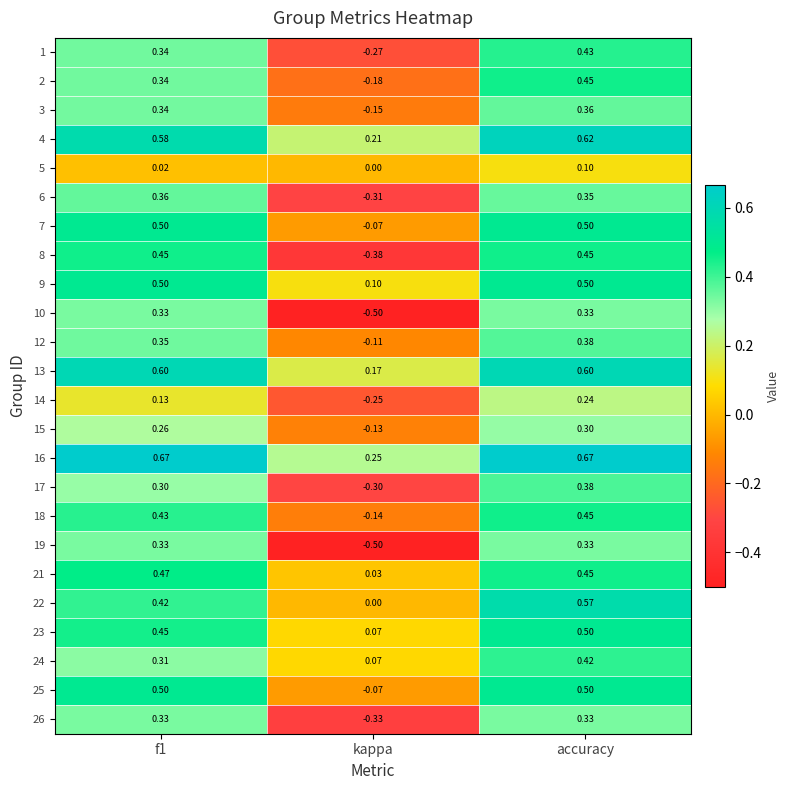

At which label does 3 reach its minimum?

kappa